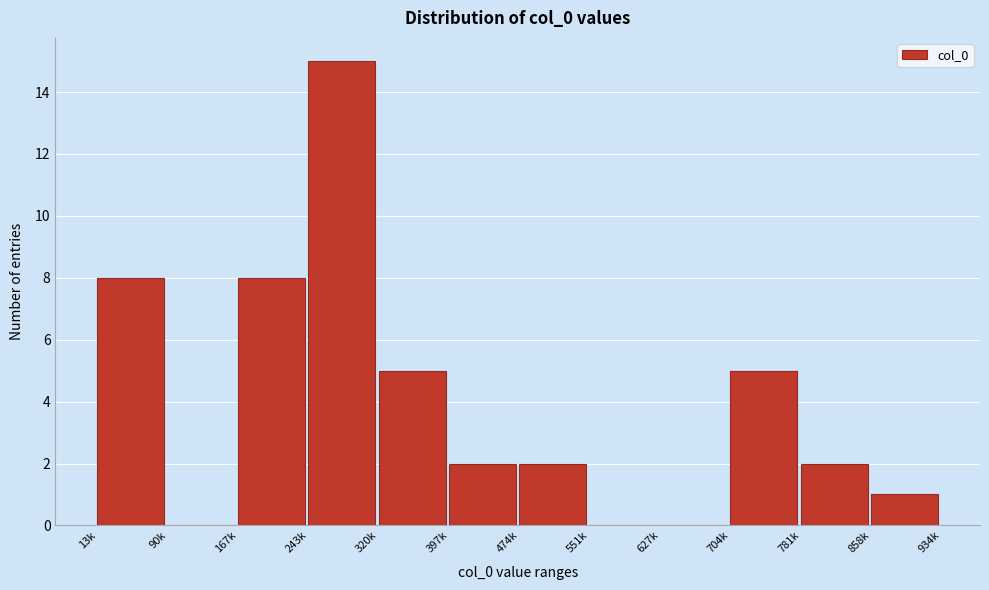

Reading right to left, what are all the values shown in this chart?

858k=1	781k=2	704k=5	627k=0	551k=0	474k=2	397k=2	320k=5	243k=15	167k=8	90k=0	13k=8